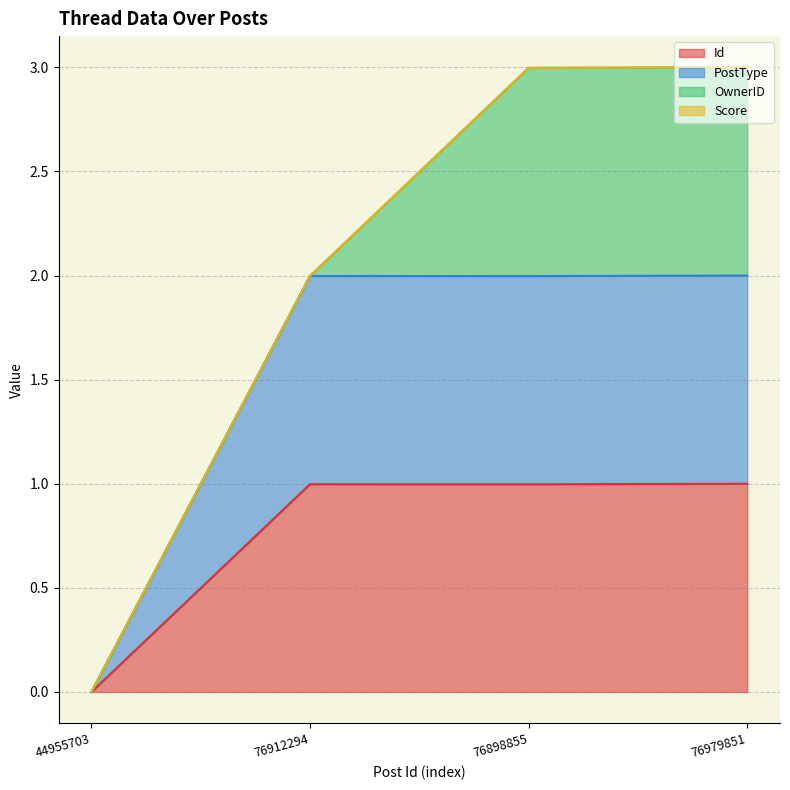

True or false: Id and PostType intersect in this chart.

False